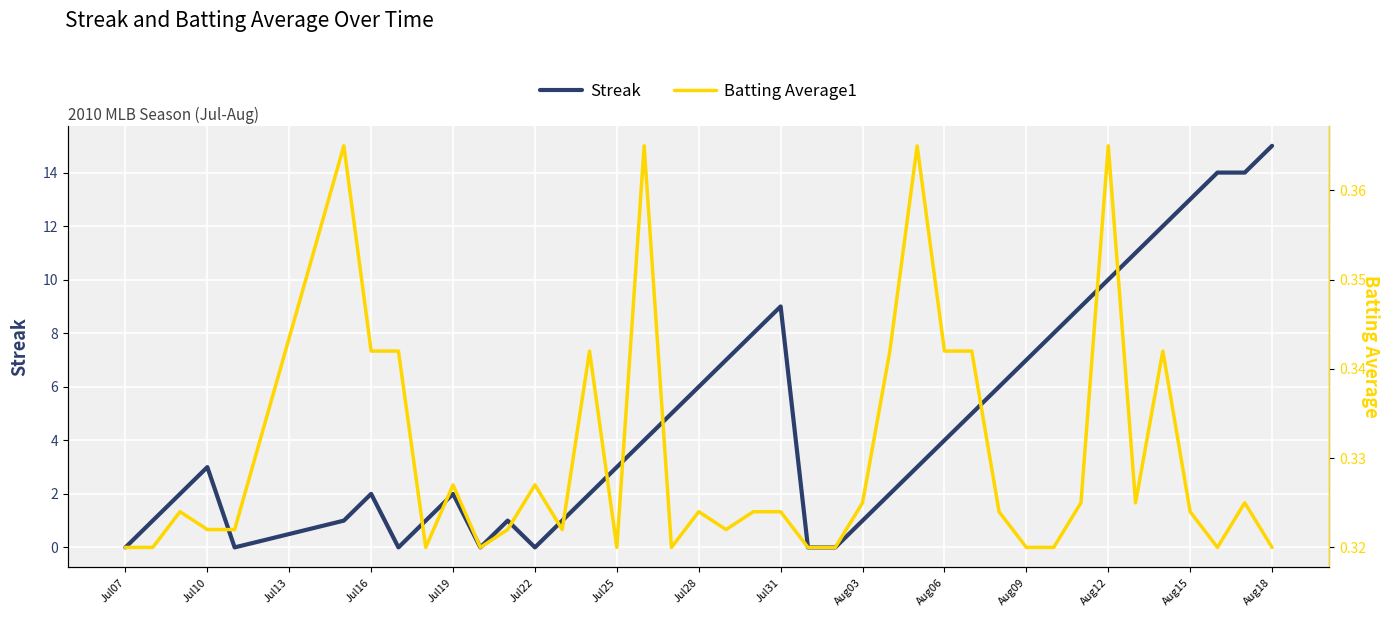

What is the maximum value for Streak?

15